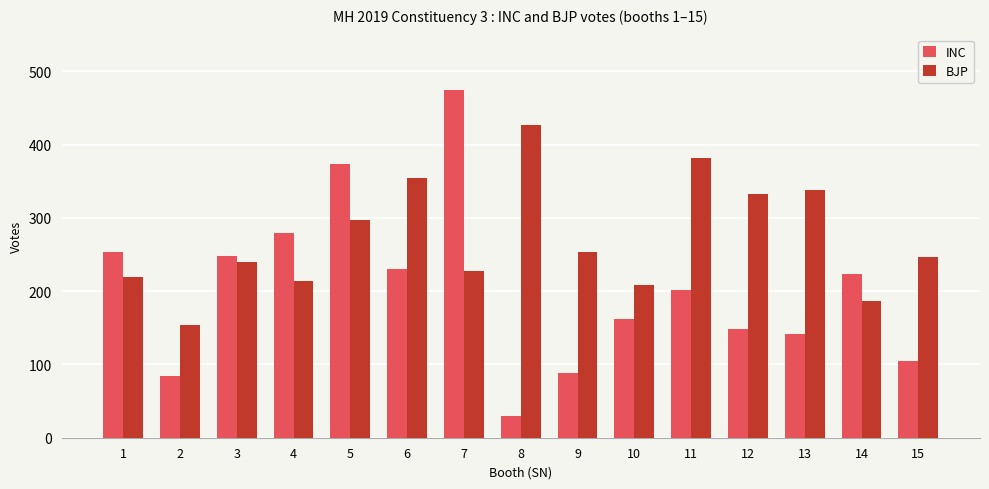

Which category has the highest value in the INC series?

7